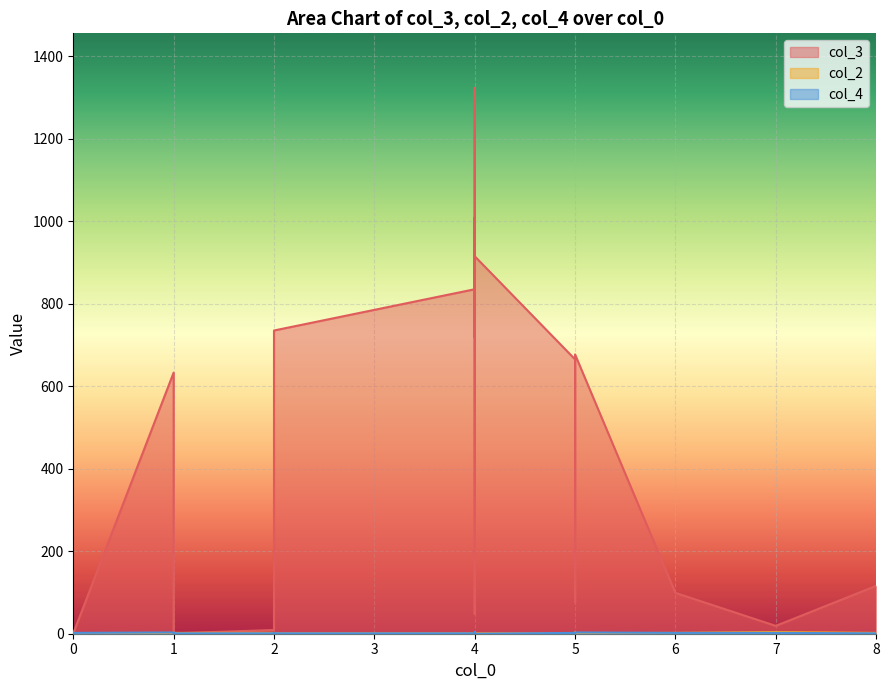

Where is col_2 nearest to the value 2?

1